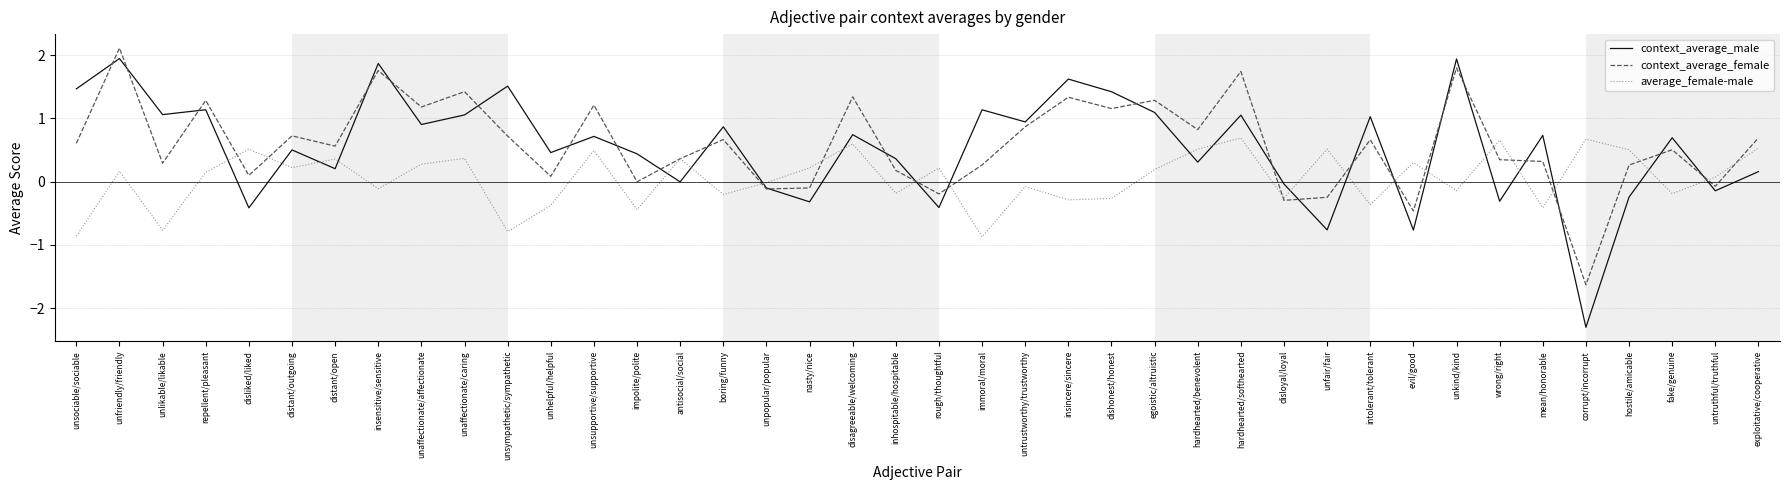

What position from the right is unaffectionate/caring?

31